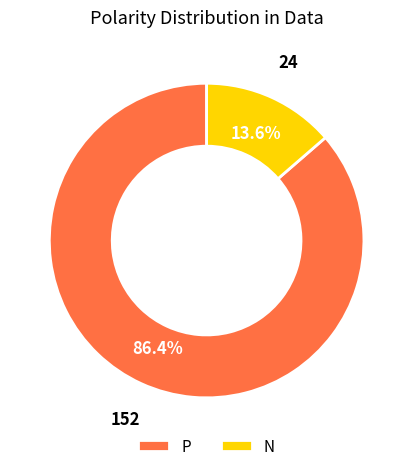

Is there any slice that represents more than half of the pie?

Yes